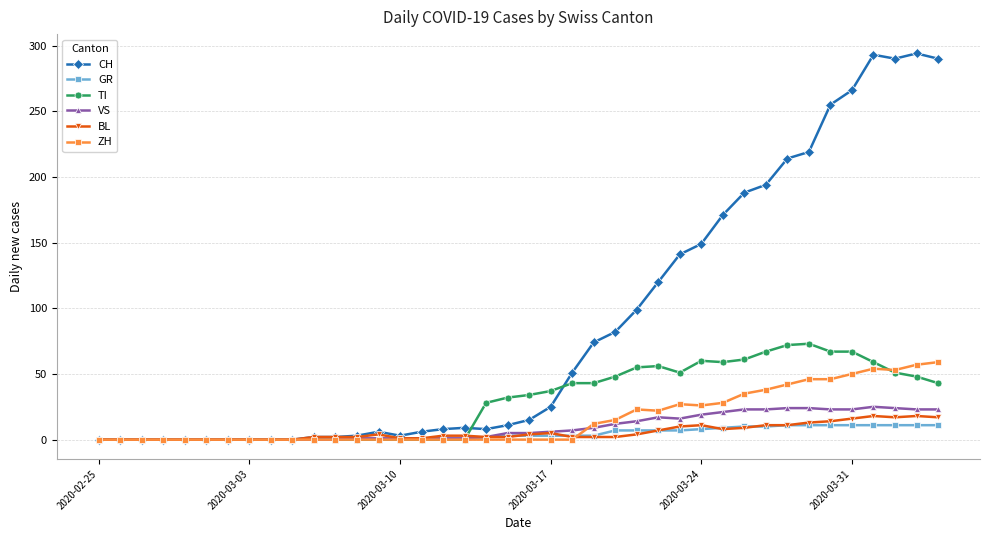

Which series has the widest spread of values?

CH